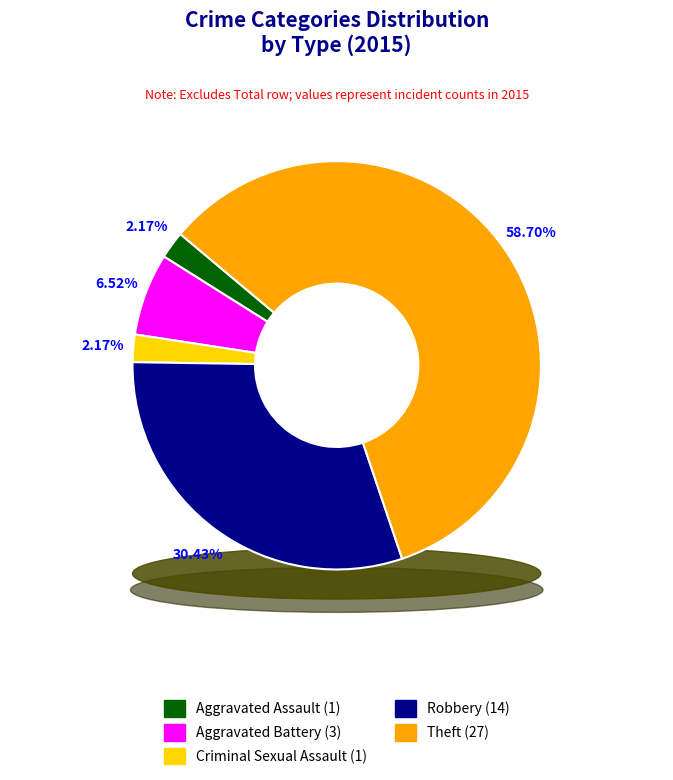

To the nearest percent, what is the difference between the largest and smallest slice percentages?

57%